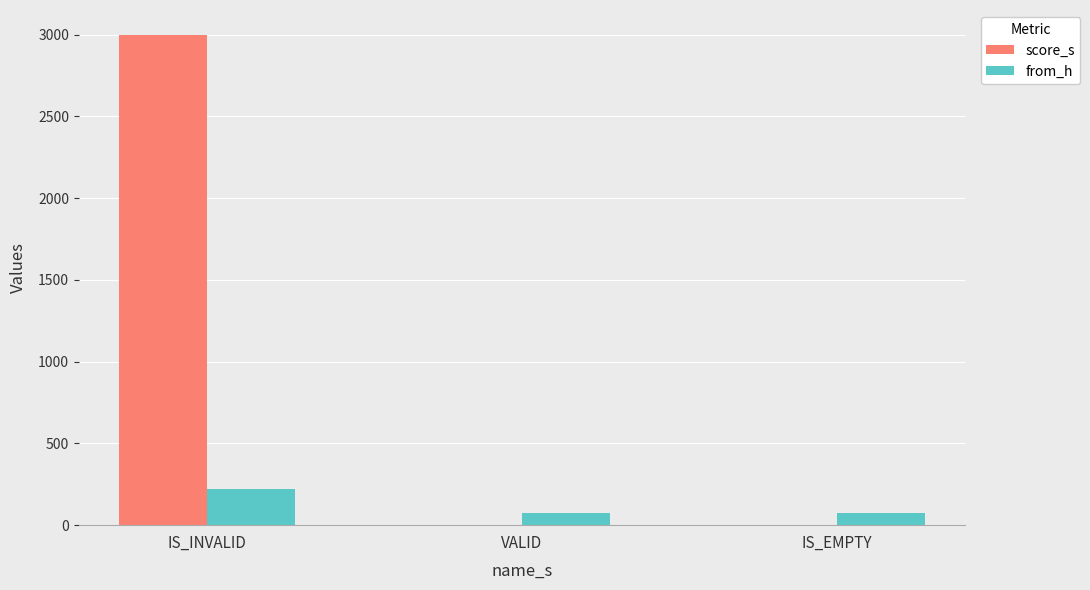

Which series changed the most between IS_INVALID and VALID?

score_s